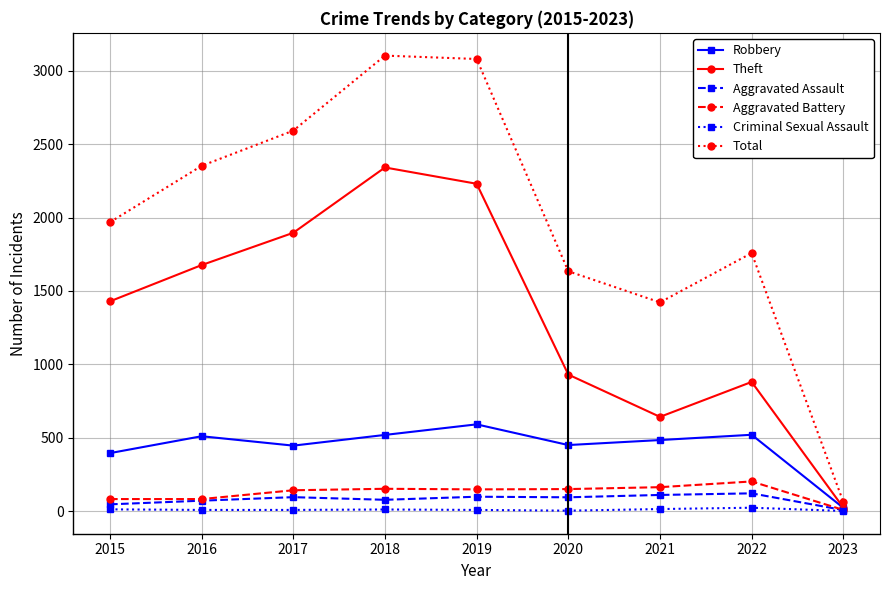

What is the highest value of the Theft series?

2341